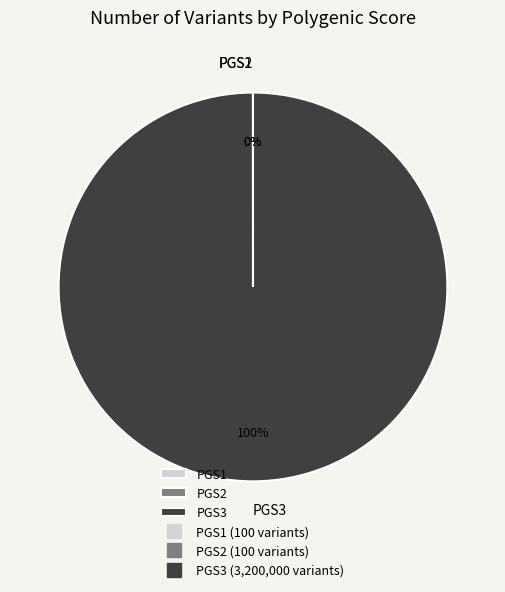

Which category has the biggest portion of the pie?

PGS3